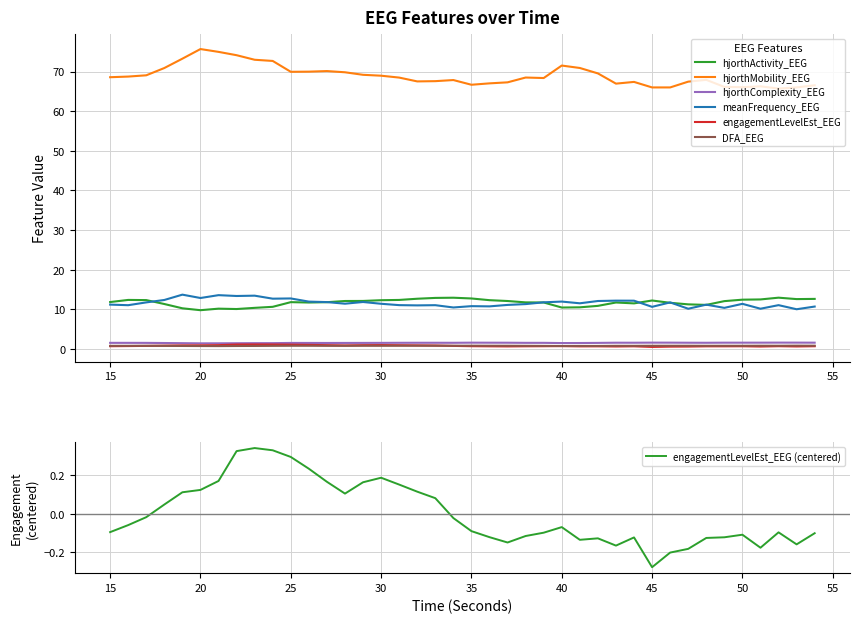

What is the value of the DFA_EEG point at the 38th from the left?

0.8